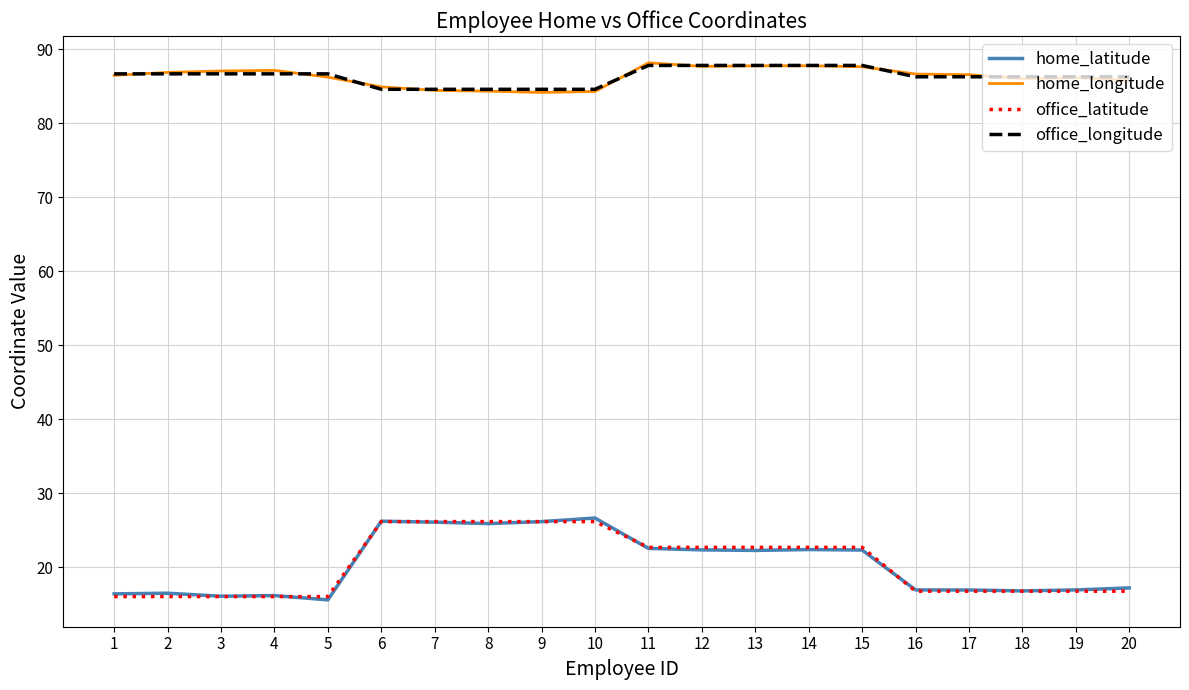

What is the minimum value for office_latitude?

16.1